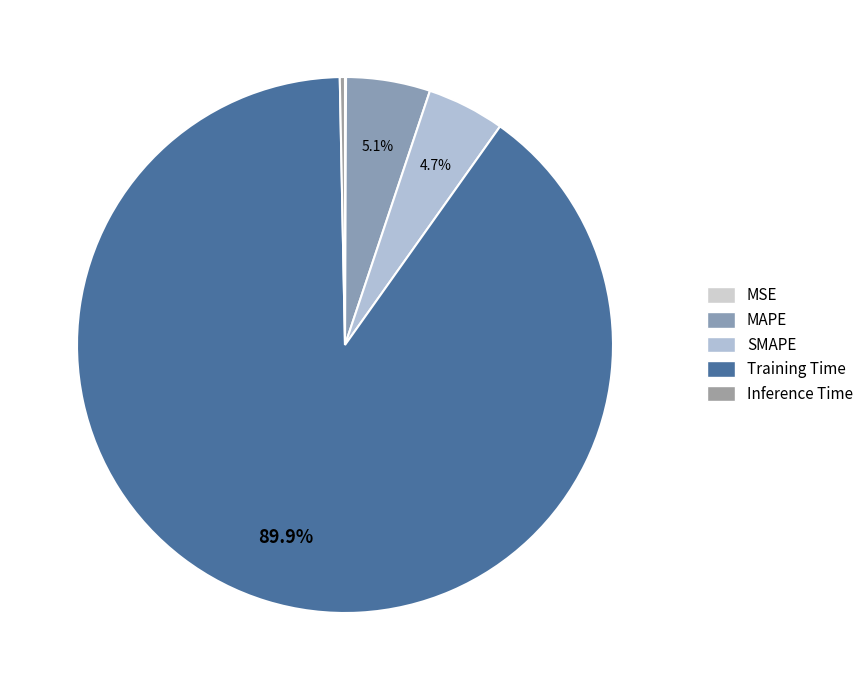

Count the number of slices in the pie.

5